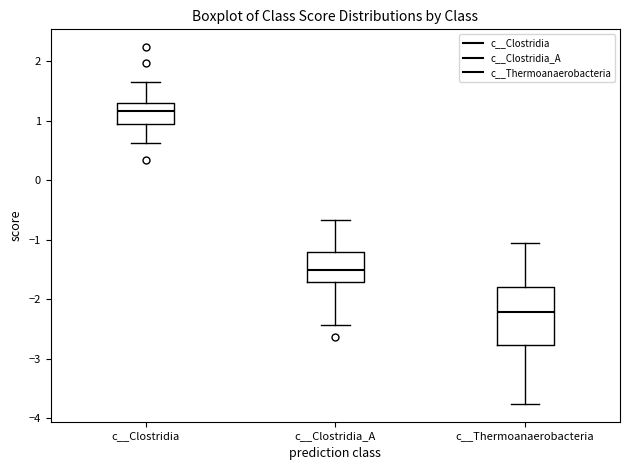

Reading left to right, read every box against the y-axis: the position of its median line, the range the box covers, and the ends of its whiskers. The values are not printed on the chart, so give them approximately, as read against the axis.

c__Clostridia: median 1.2, box 0.9 to 1.3, whiskers 0.6 to 1.6
c__Clostridia_A: median -1.5, box -1.7 to -1.2, whiskers -2.4 to -0.7
c__Thermoanaerobacteria: median -2.2, box -2.8 to -1.8, whiskers -3.8 to -1.1